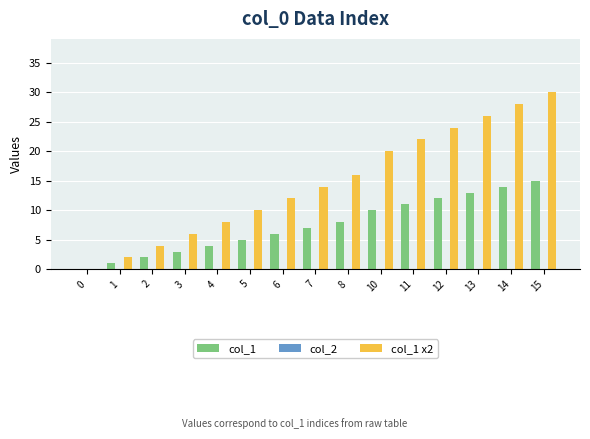

What is the highest value of the col_1 x2 series?

30